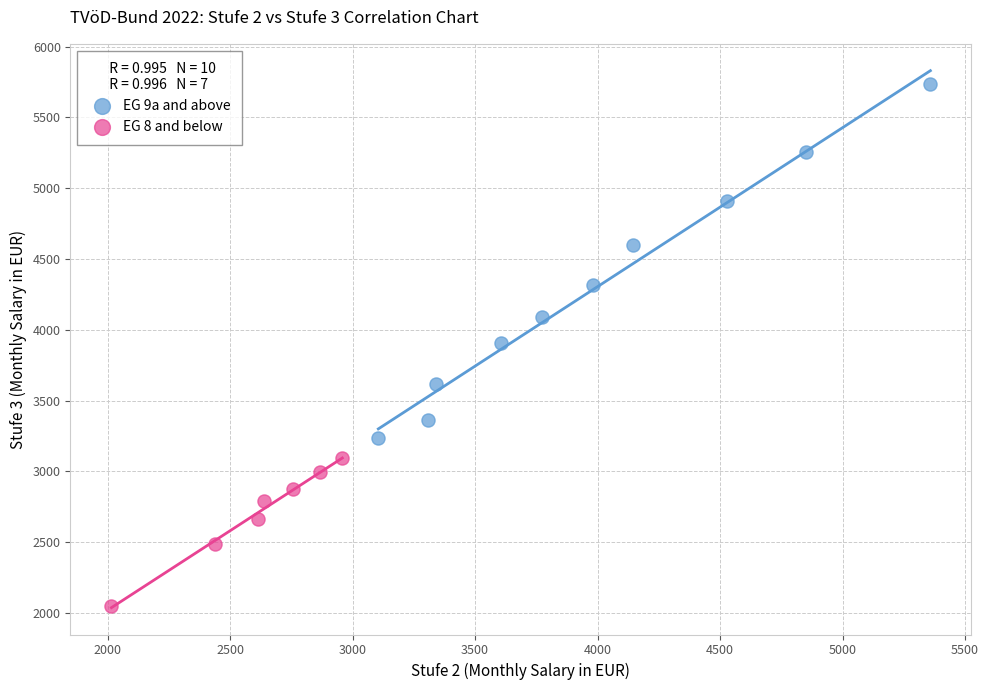

What are all the series names shown in the legend?

EG 9a and above, EG 8 and below